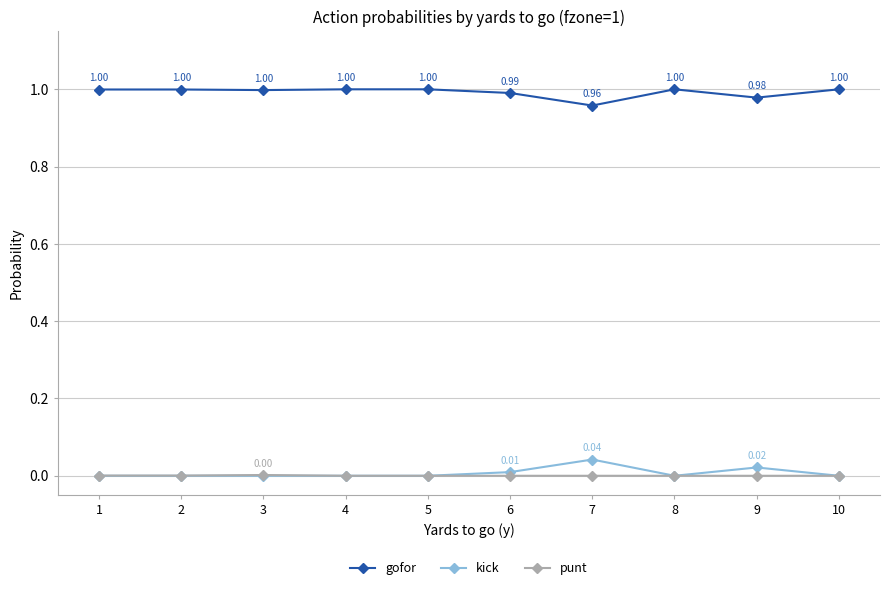

True or false: gofor and kick cross at least once.

False